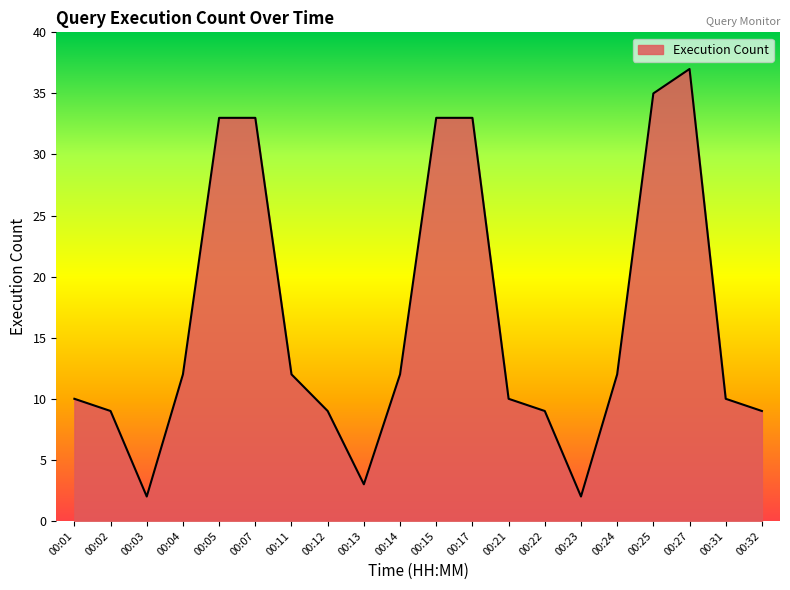

True or false: the data shows 17 at 00:05.

False